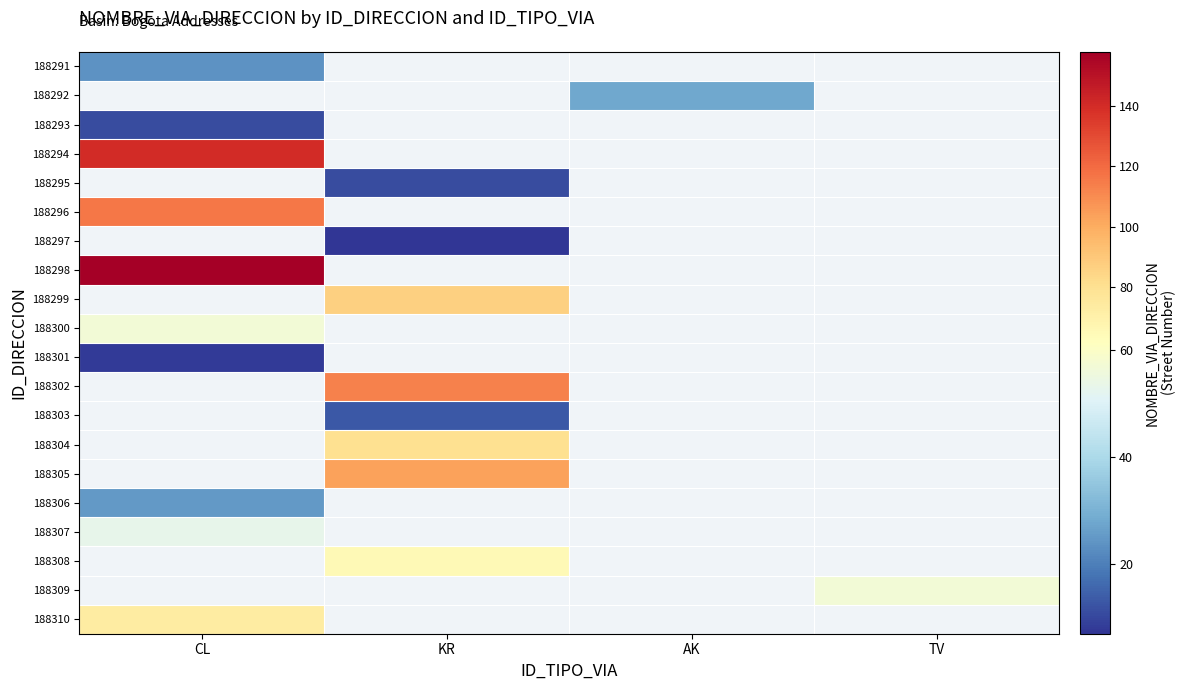

Between KR and CL, which is larger?

CL